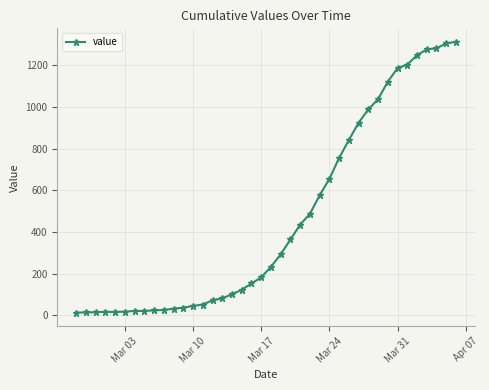

What is the sum of all values?

18584